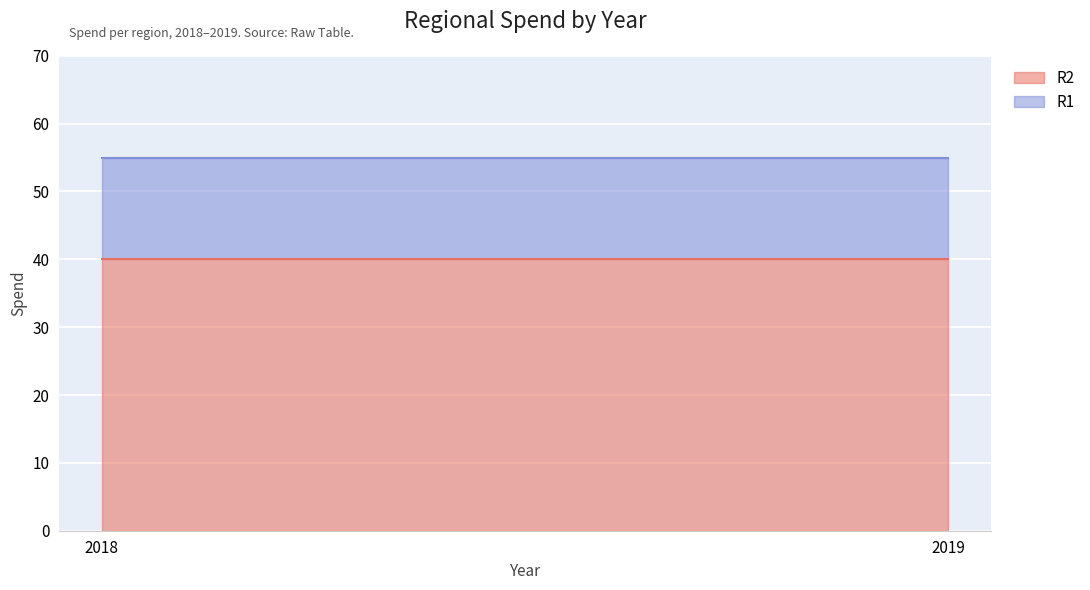

Where is R1 nearest to the value 15?

2018